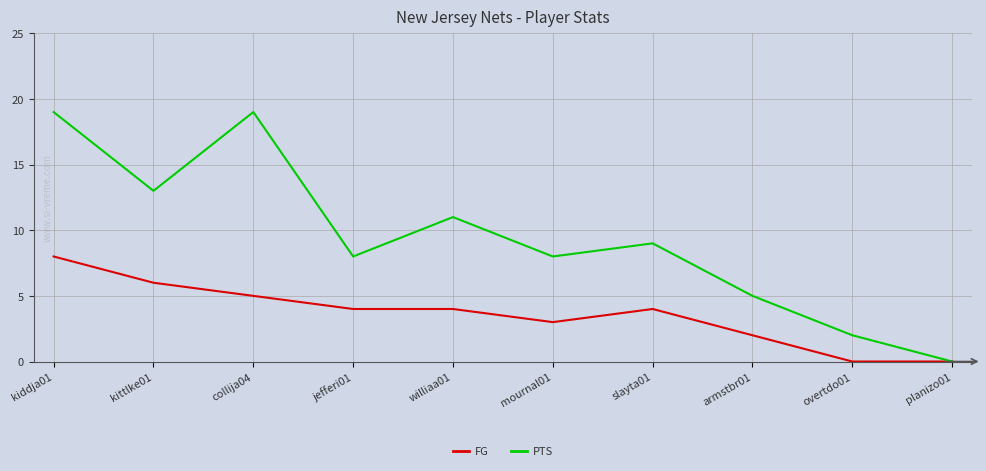

Rank the series at mournal01 from highest to lowest value.

PTS, FG